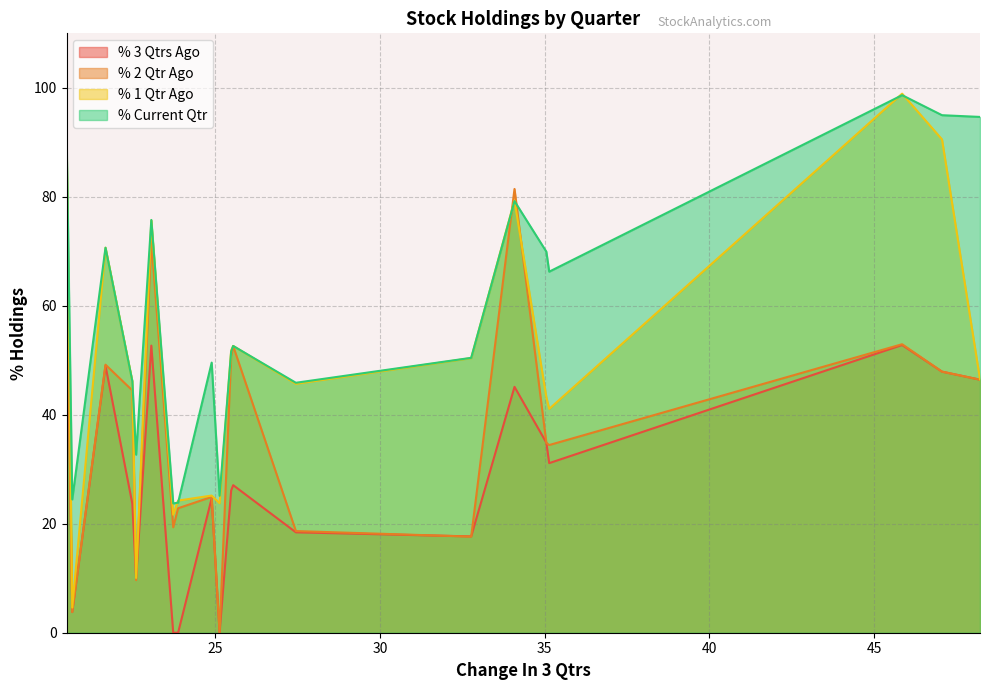

What is the maximum value shown in the chart?

98.9